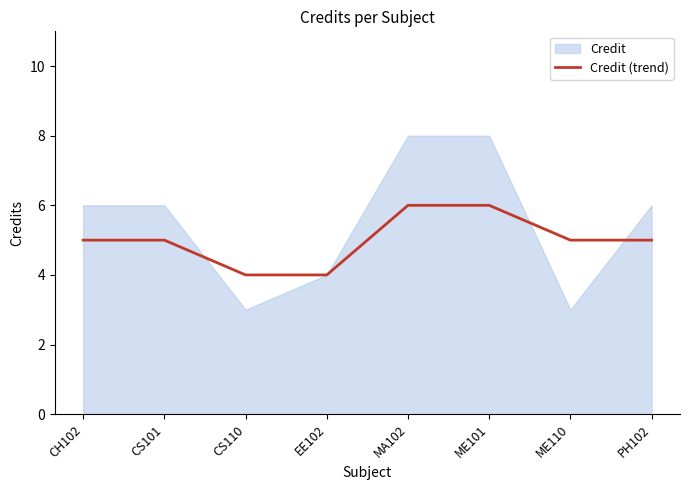

Is it true that Credit (trend) equals 2 at CS110?

False